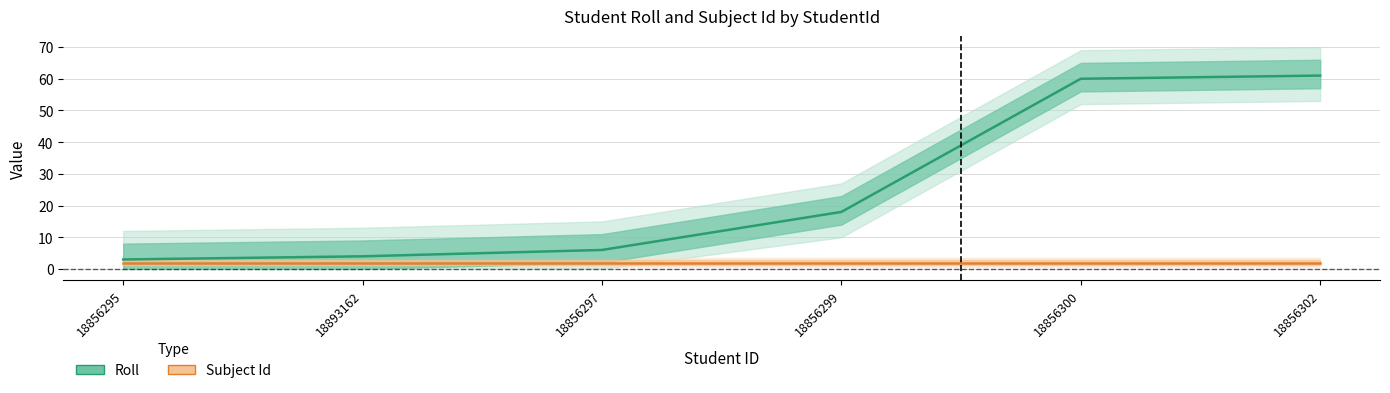

How many data points are above 18?

2